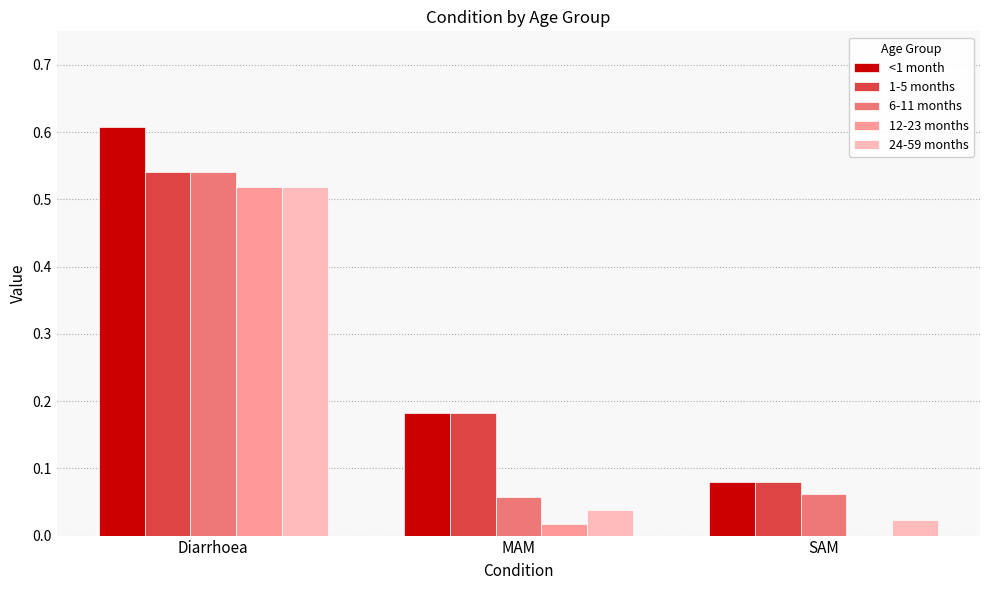

What is the sum of the <1 month values at Diarrhoea and SAM?

0.7